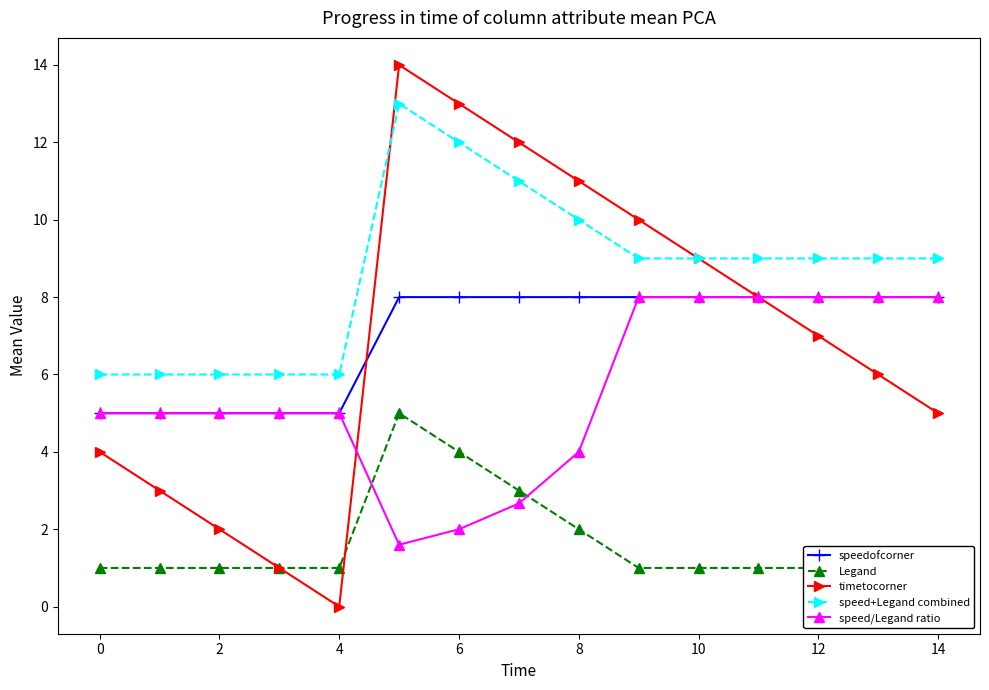

True or false: speedofcorner and Legand cross at least once.

False